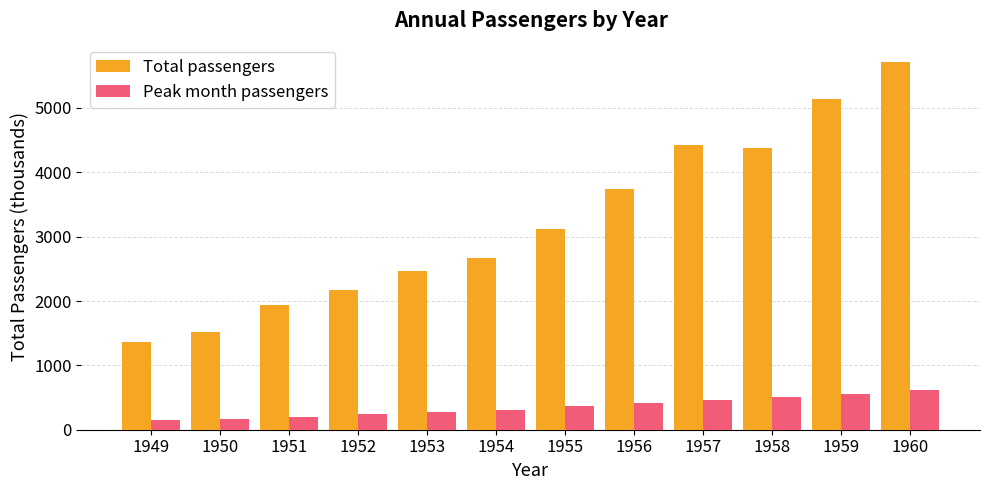

What is the difference between the second highest and minimum values in the Total passengers series?

3778